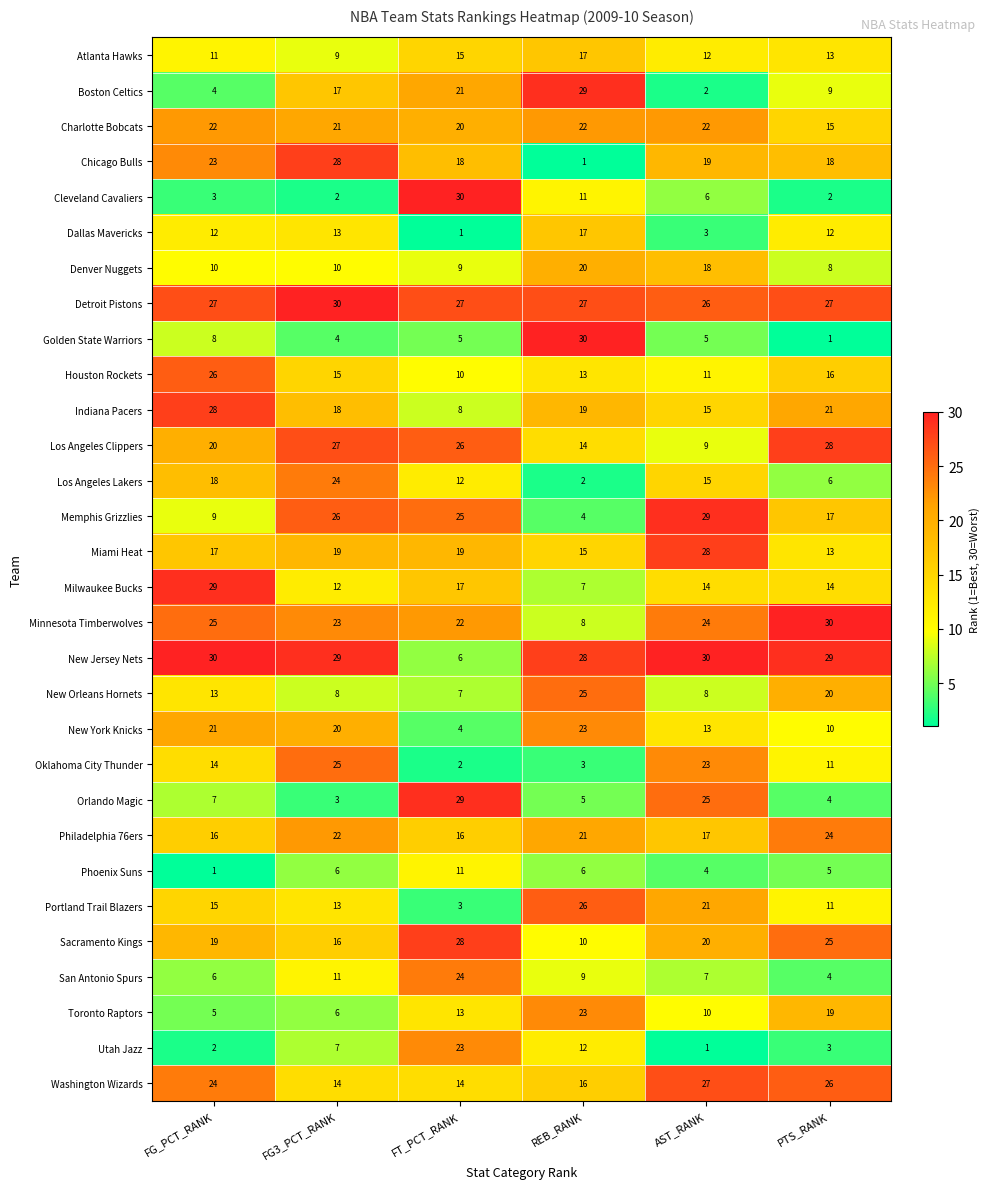

What is the difference between the highest and lowest values at FG3_PCT_RANK?

28